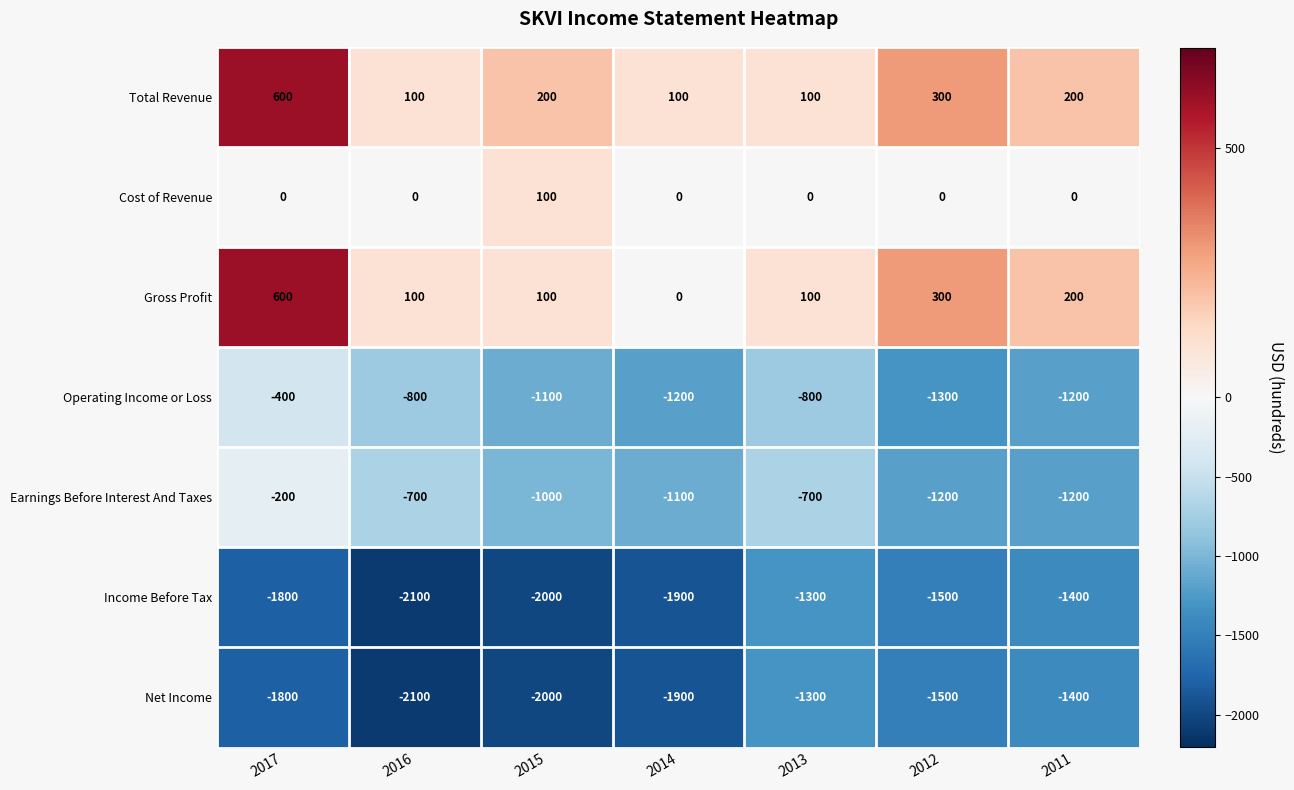

Where does the Income Before Tax series first go above -1800?

2013